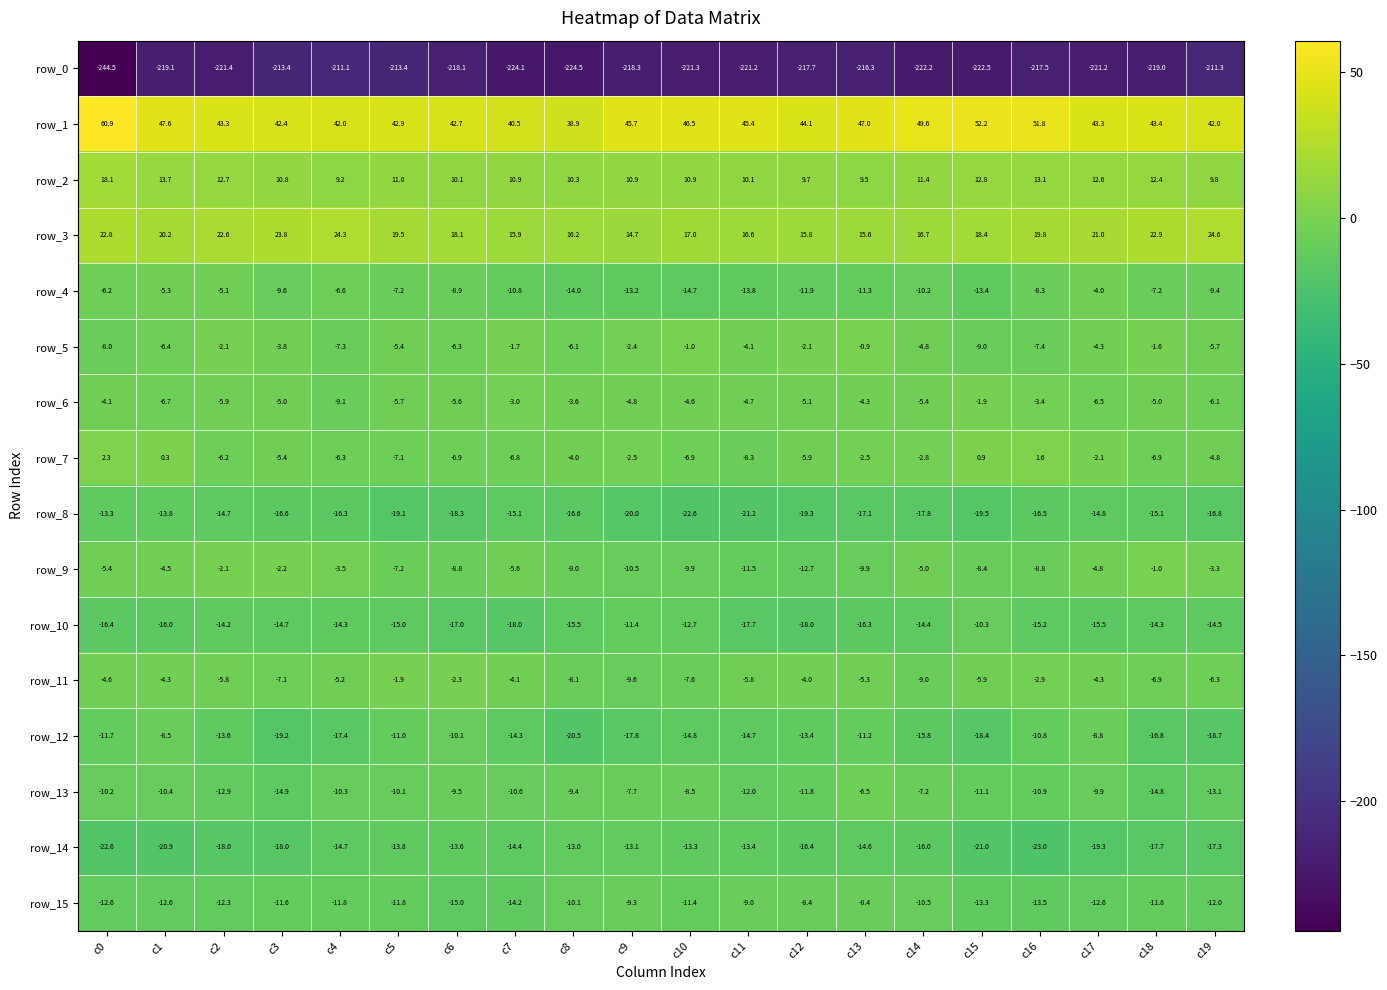

Which series has the widest spread of values?

row_0